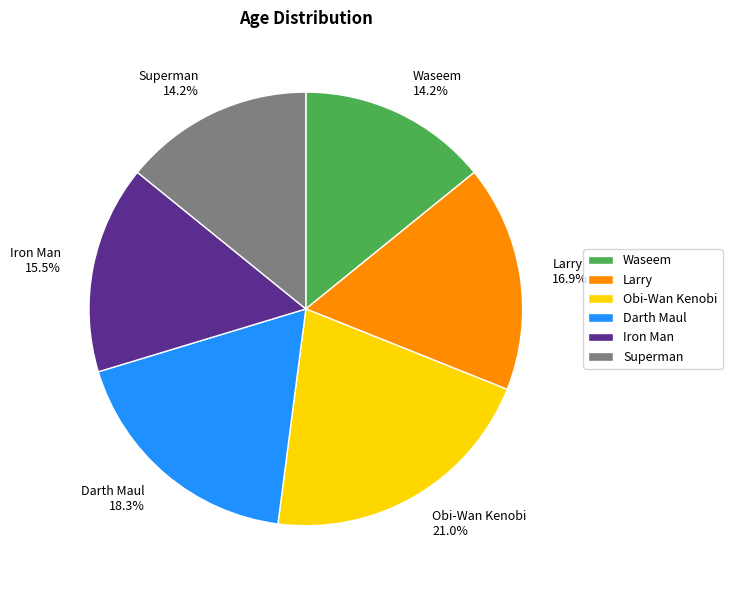

What percentage do Obi-Wan Kenobi and Darth Maul together represent?

39.3%